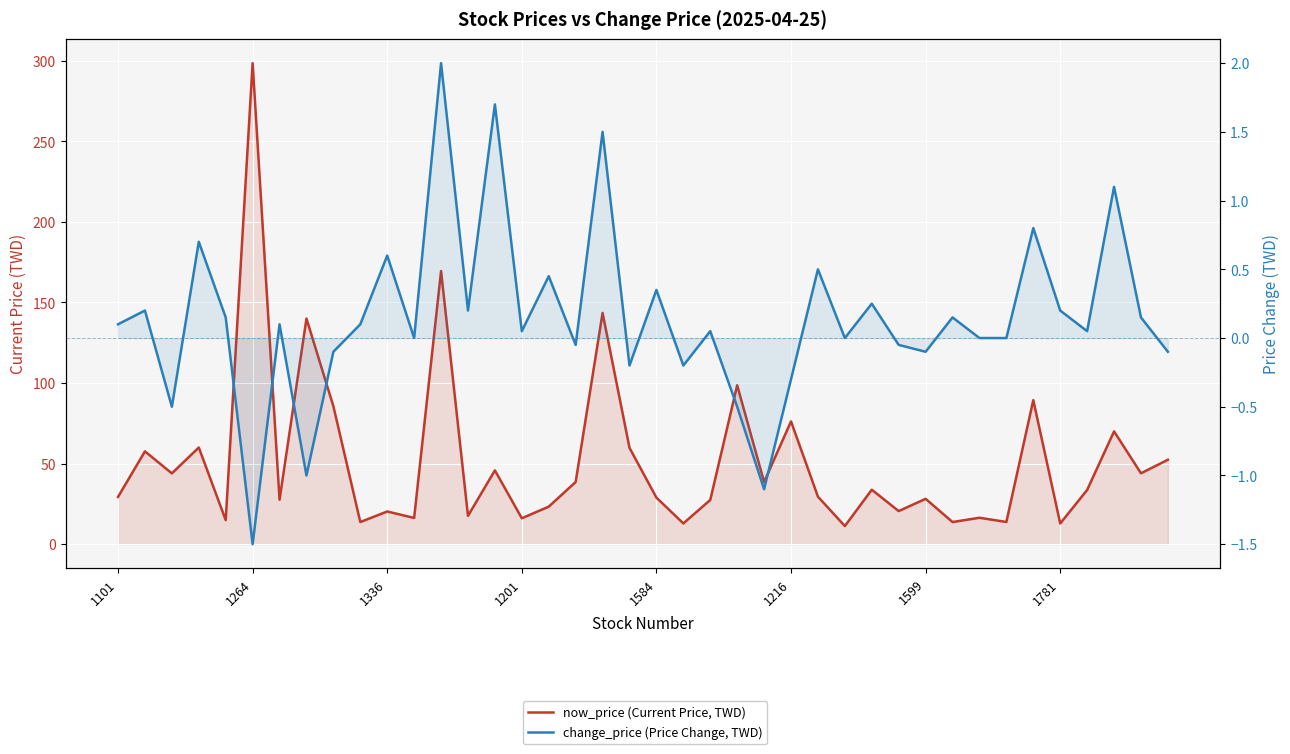

True or false: now_price (Current Price, TWD) has more than 2 points higher than both neighbors.

True